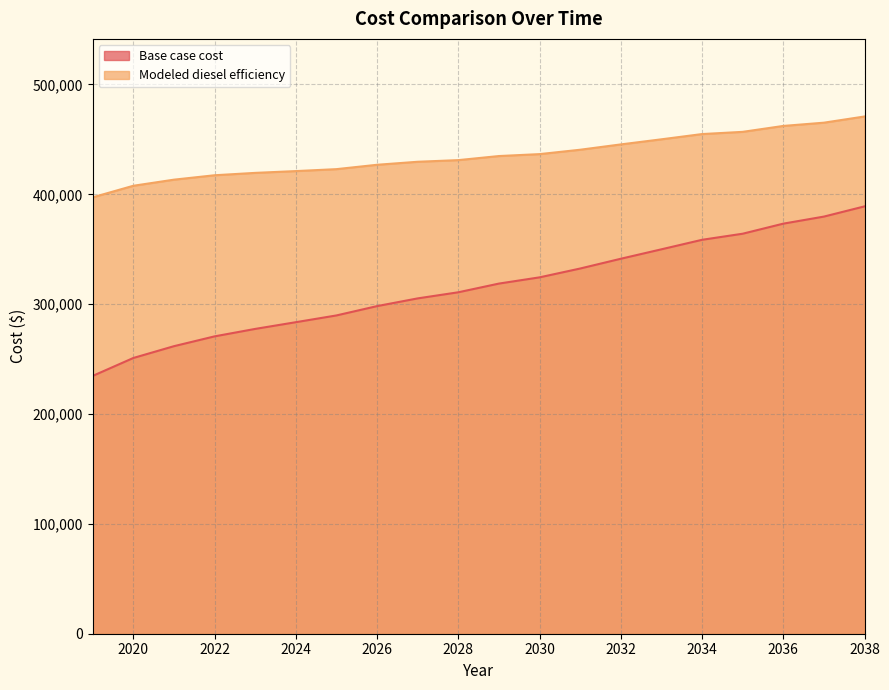

True or false: Base case cost has more than 0 points higher than both neighbors.

False